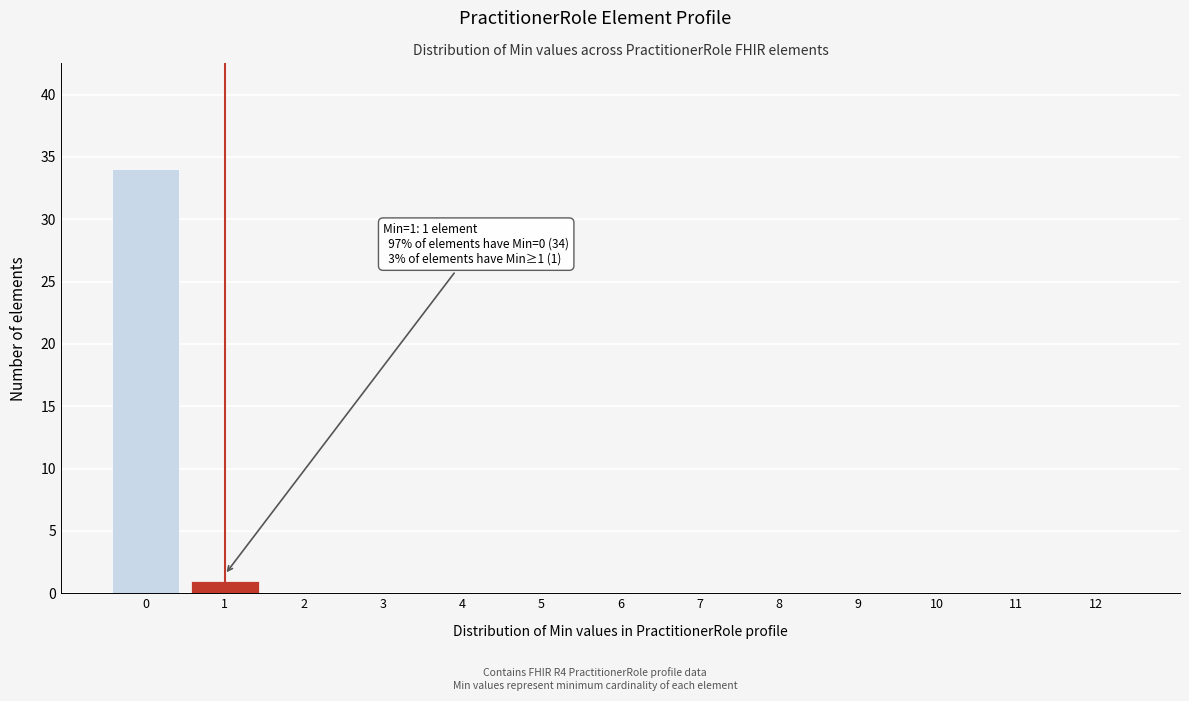

Reading left to right, transcribe all the data shown in this chart.

0=34	1=1	2=0	3=0	4=0	5=0	6=0	7=0	8=0	9=0	10=0	11=0	12=0